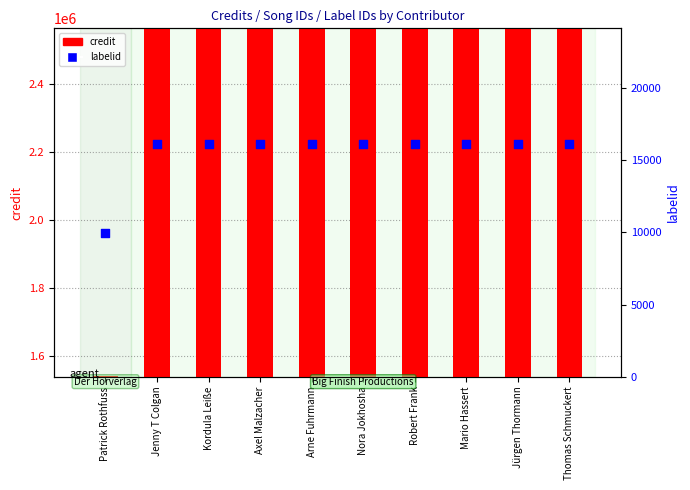

Which series has the largest total across all categories?

credit